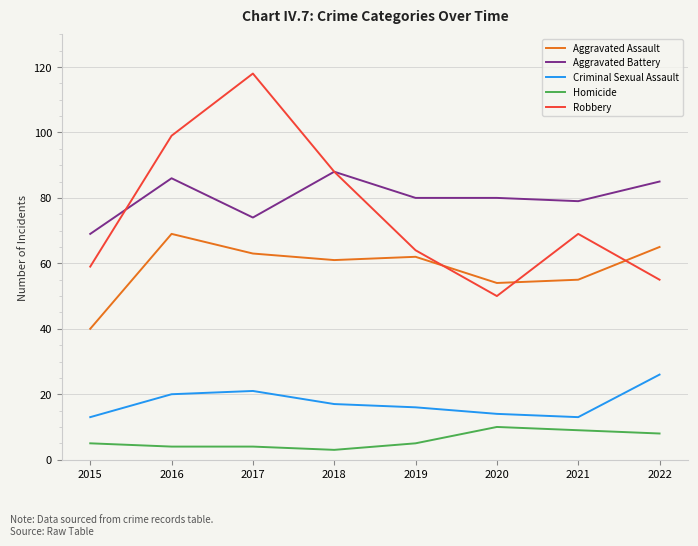

Which series changed the most between 2017 and 2018?

Robbery